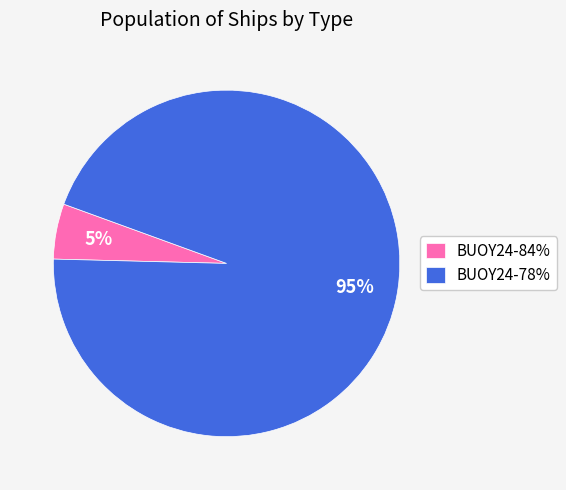

To the nearest percent, what percentage of the pie is BUOY24-84%?

5%